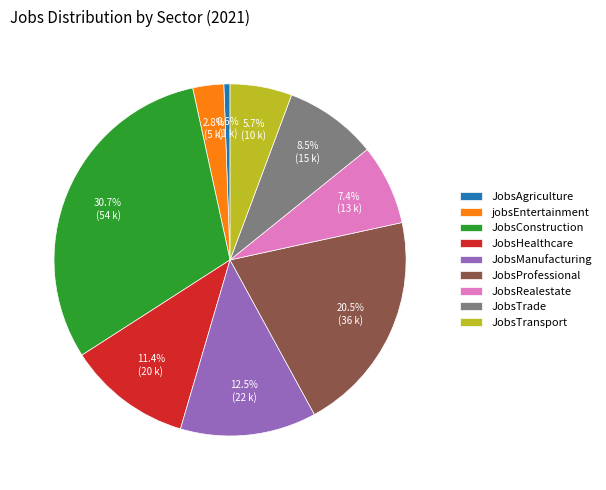

To the nearest percent, what is the combined percentage of JobsRealestate and JobsConstruction?

38%